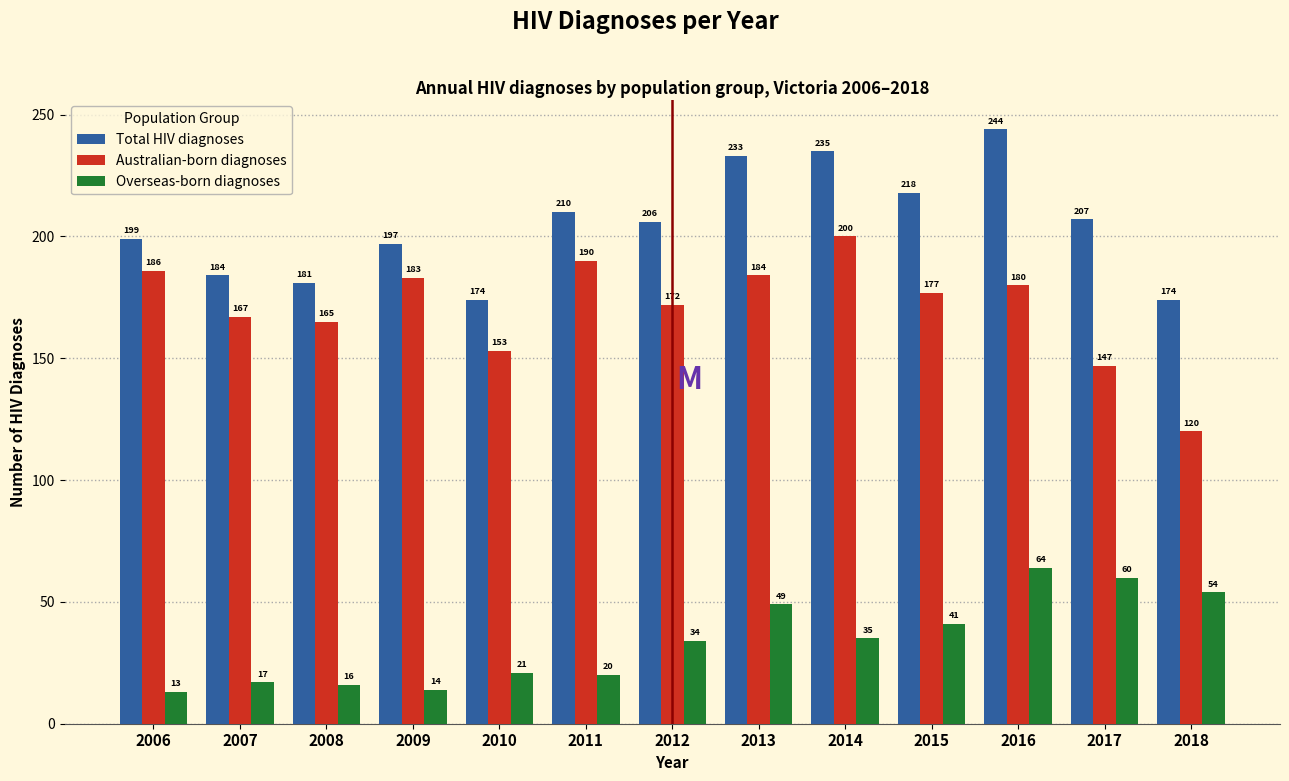

Reading left to right, what are all the values shown in this chart?

Total HIV diagnoses: 2006=199	2007=184	2008=181	2009=197	2010=174	2011=210	2012=206	2013=233	2014=235	2015=218	2016=244	2017=207	2018=174
Australian-born diagnoses: 2006=186	2007=167	2008=165	2009=183	2010=153	2011=190	2012=172	2013=184	2014=200	2015=177	2016=180	2017=147	2018=120
Overseas-born diagnoses: 2006=13	2007=17	2008=16	2009=14	2010=21	2011=20	2012=34	2013=49	2014=35	2015=41	2016=64	2017=60	2018=54